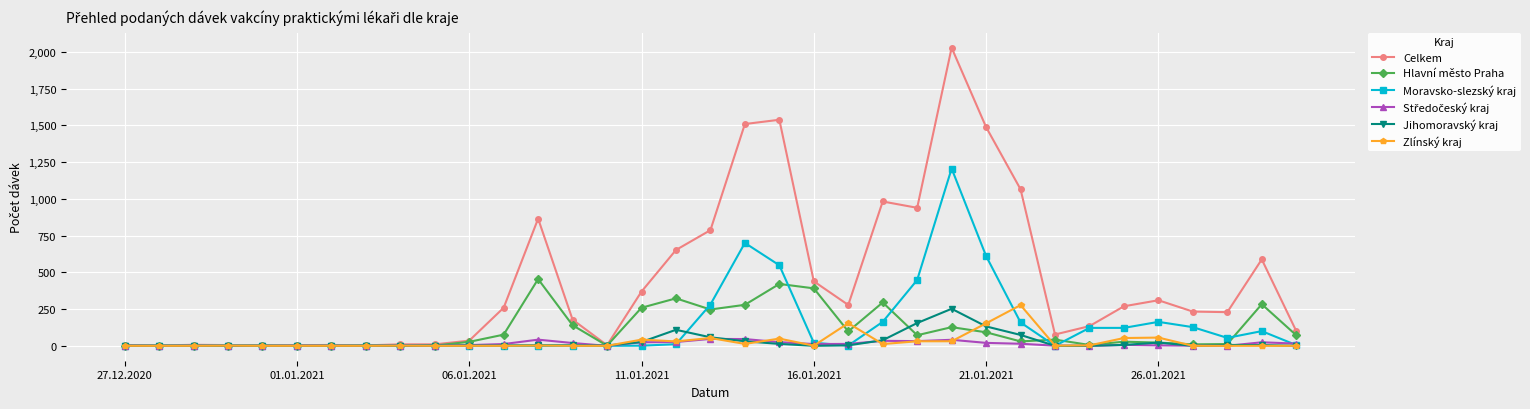

Which series has the largest total across all categories?

Celkem